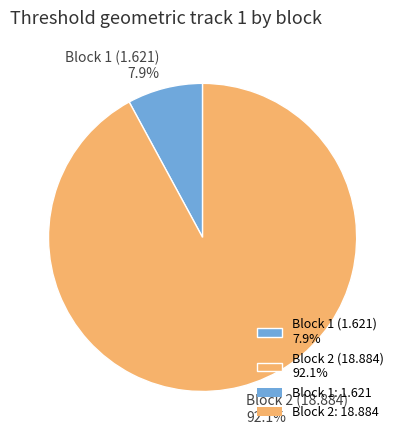

Which slice is the smallest?

Block 1 (1.621) 7.9%